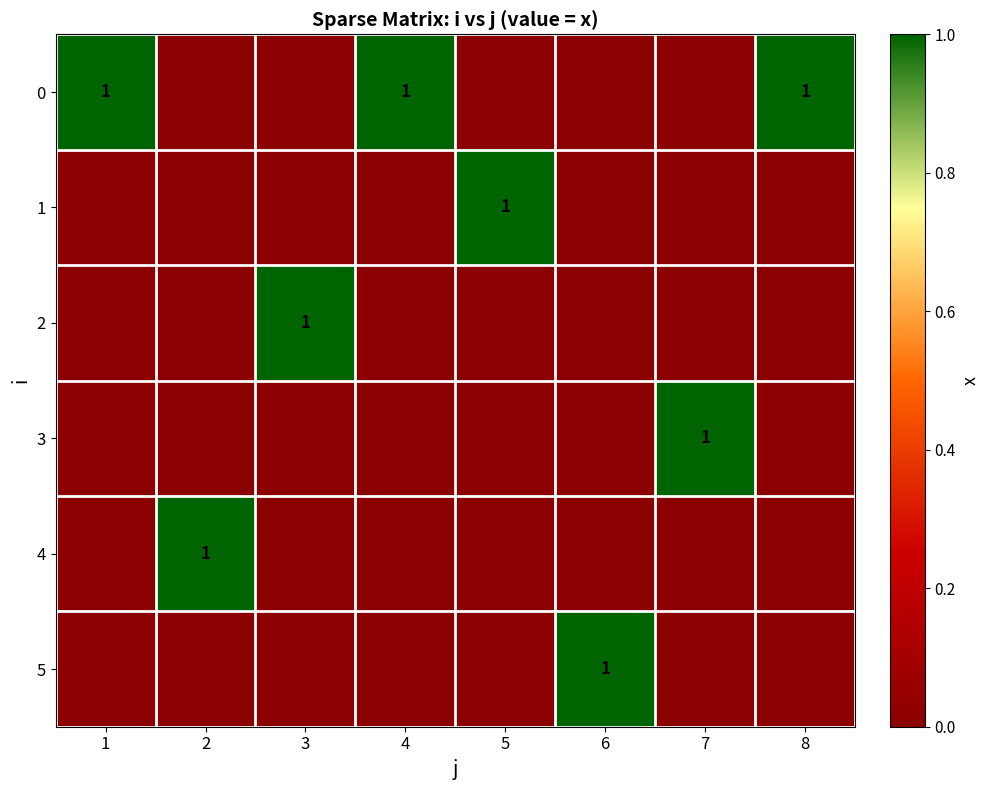

The value of 5 at 6 is 2. True or false?

False